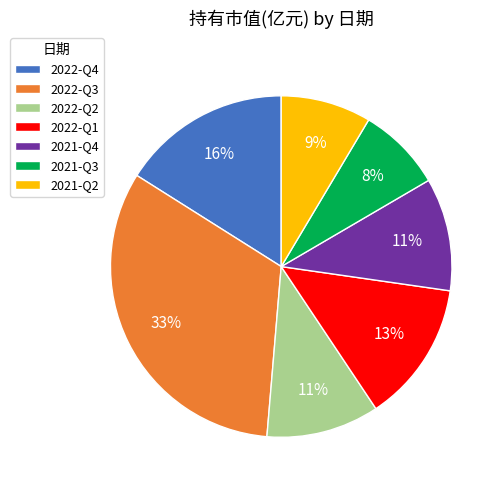

Between 2021-Q4 and 2022-Q4, which is larger?

2022-Q4